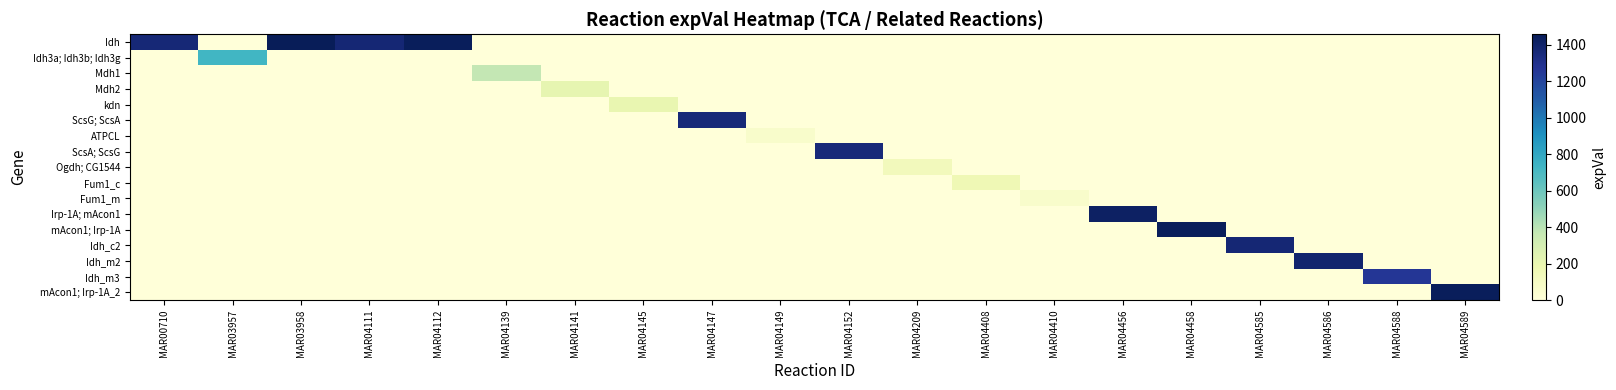

At how many categories does at least one series exceed 231?

14